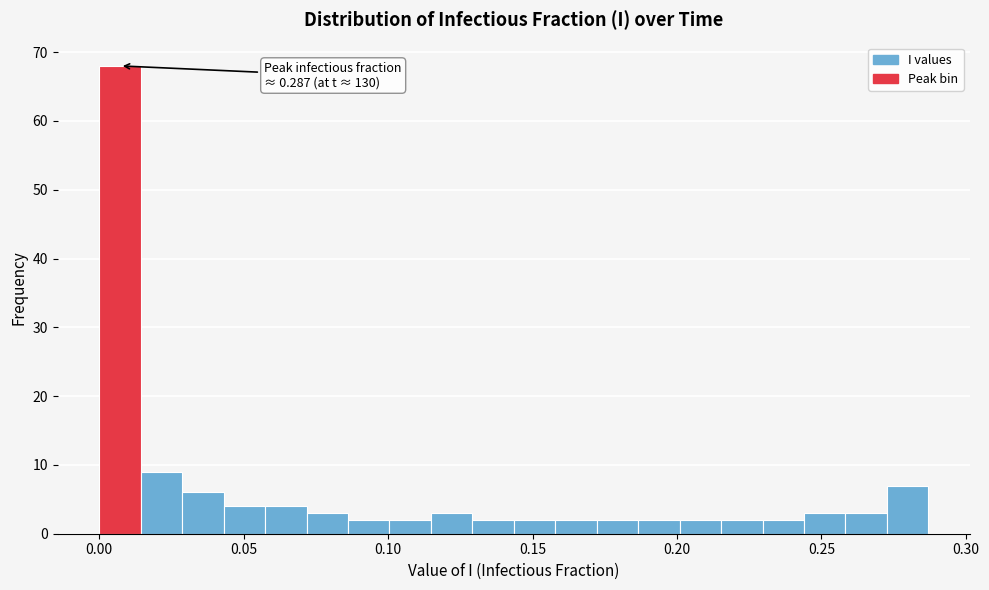

Read against the x-axis, roughly where is the centre of the tallest bar?

0.005